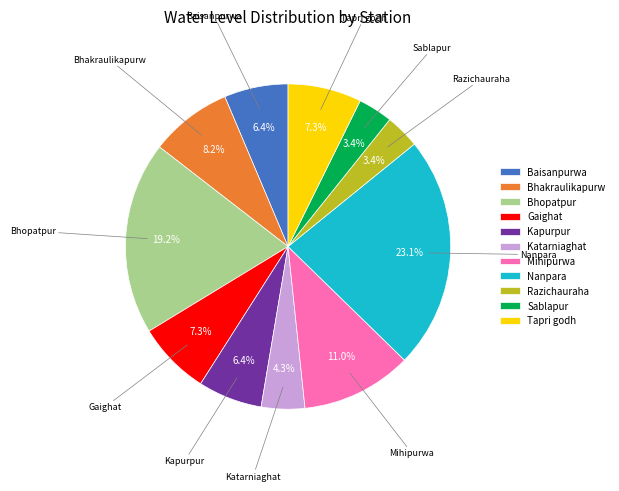

To the nearest percent, what is the average slice percentage?

9%